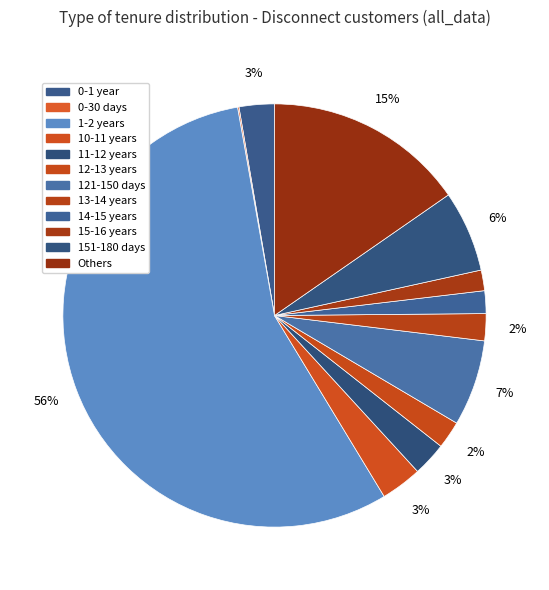

Which category has the biggest portion of the pie?

1-2 years